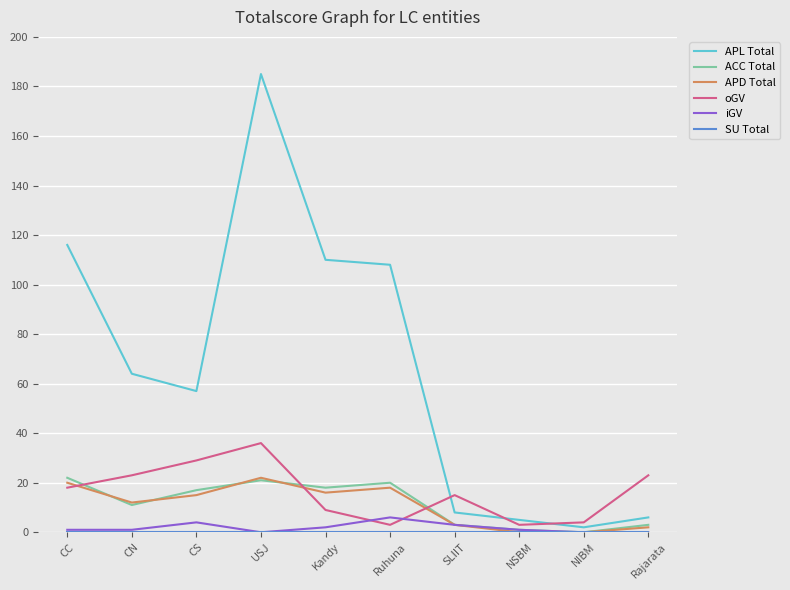

True or false: APL Total and ACC Total cross at least once.

False